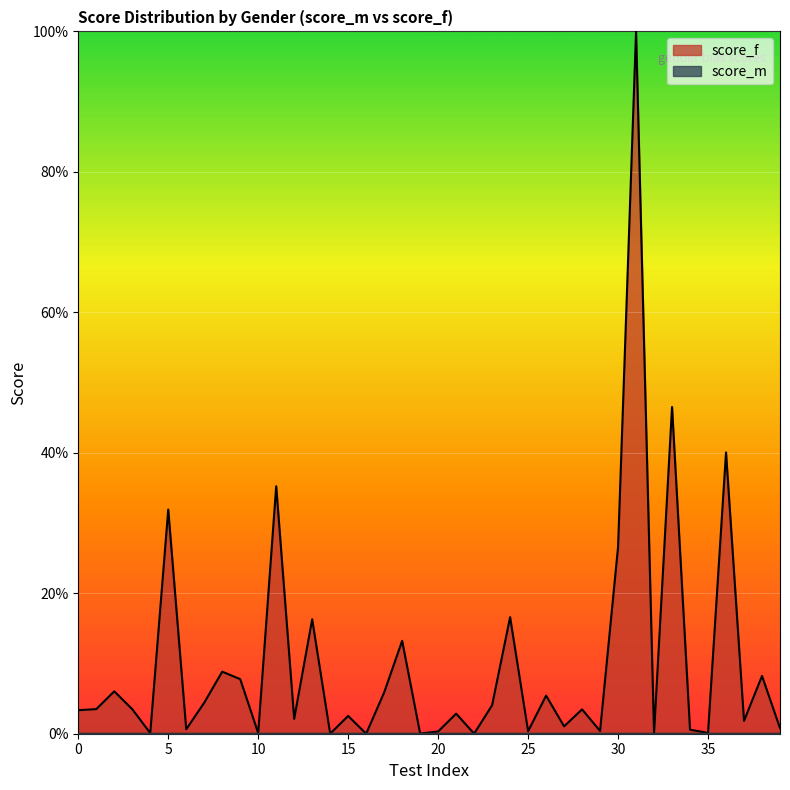

Is it true that score_m equals 0.0 at 6?

True